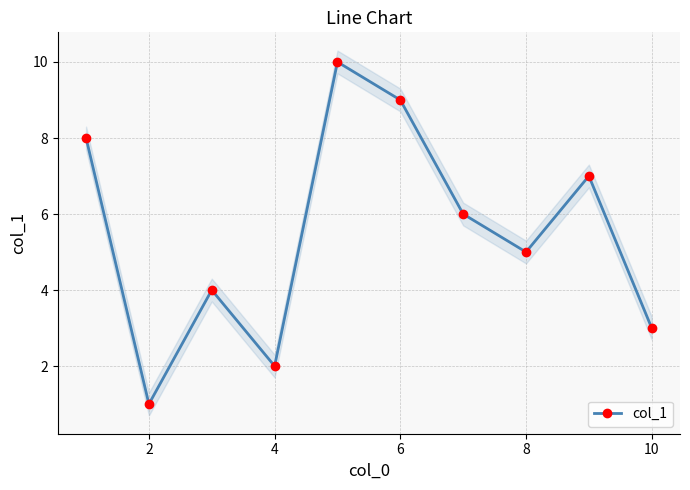

The value of col_1 at 6 is 14. True or false?

False